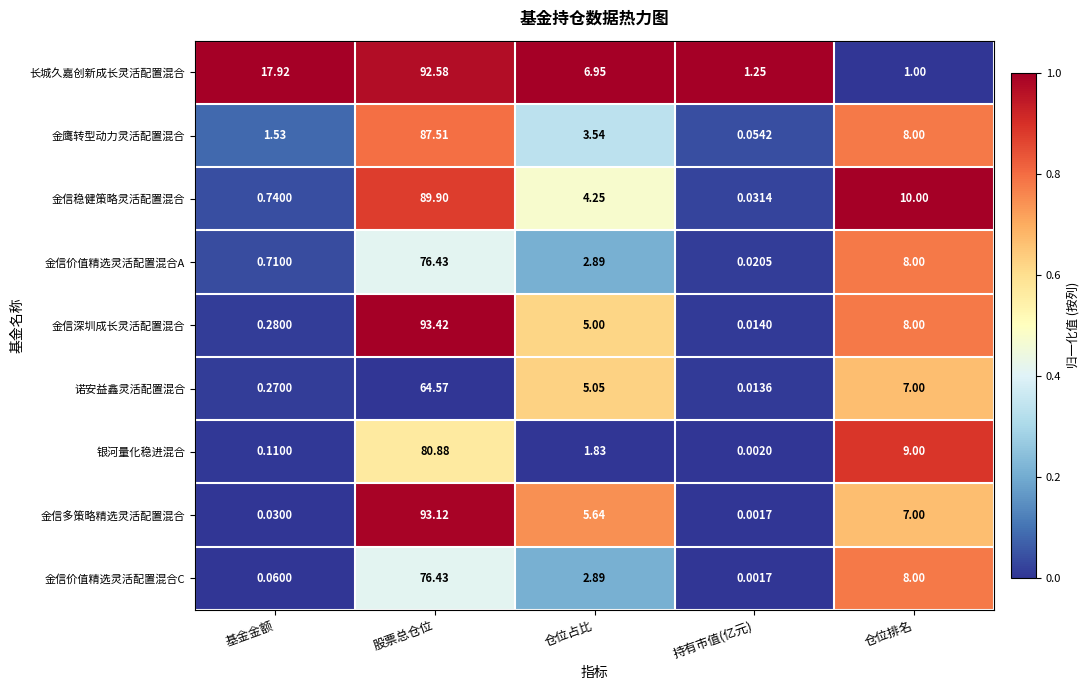

Which series has the widest spread of values?

金信深圳成长灵活配置混合